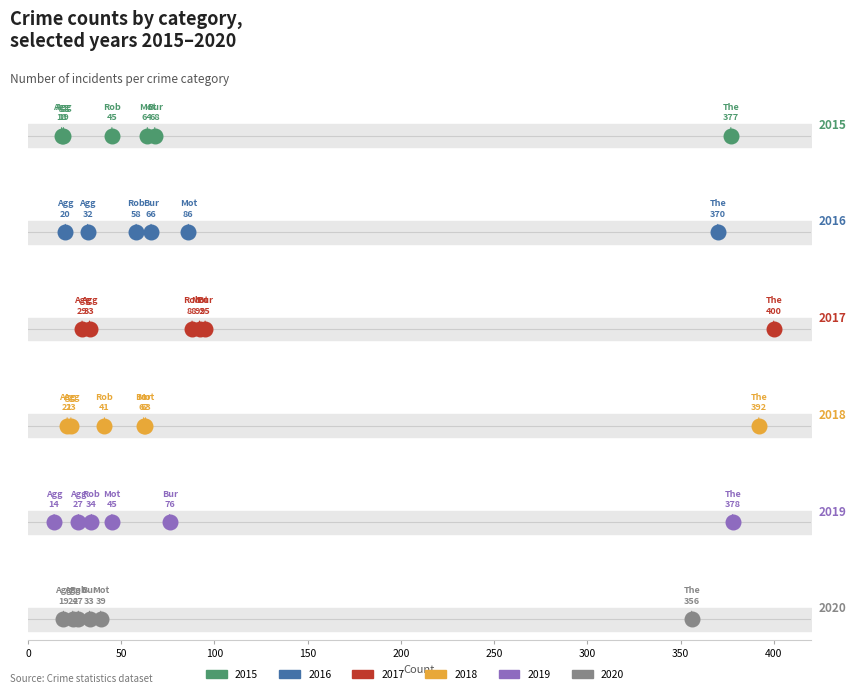

Which series has the largest Y range (max minus min)?

2017